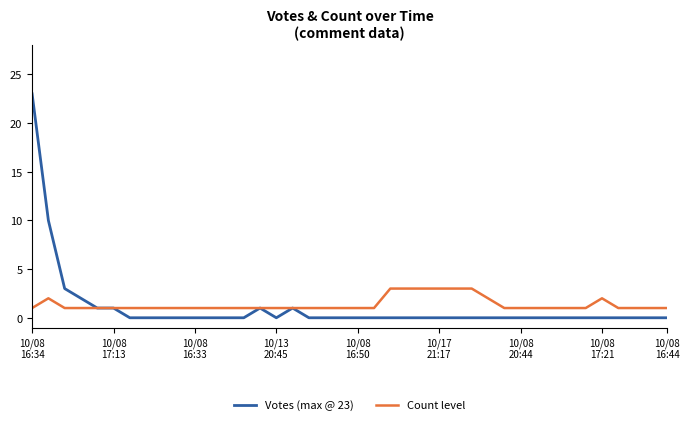

Which series has the widest spread of values?

Votes (max @ 23)